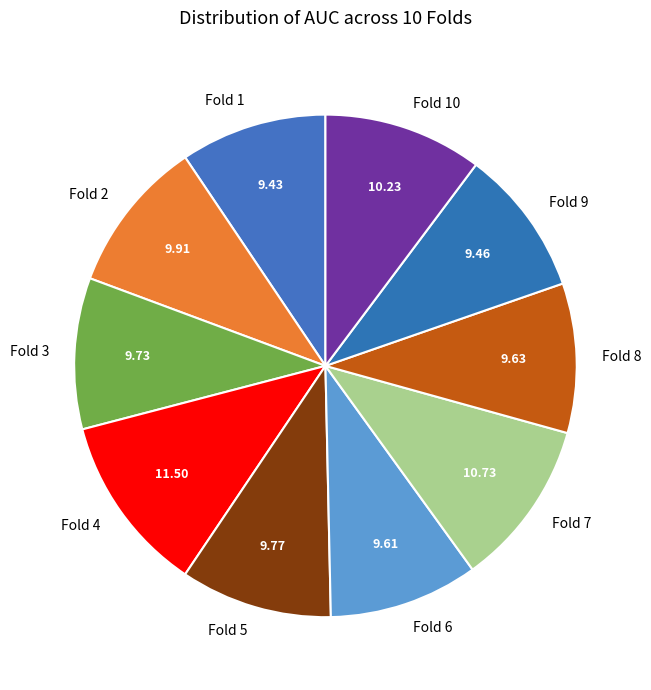

Is the sum of Fold 2 and Fold 7 greater than half?

No